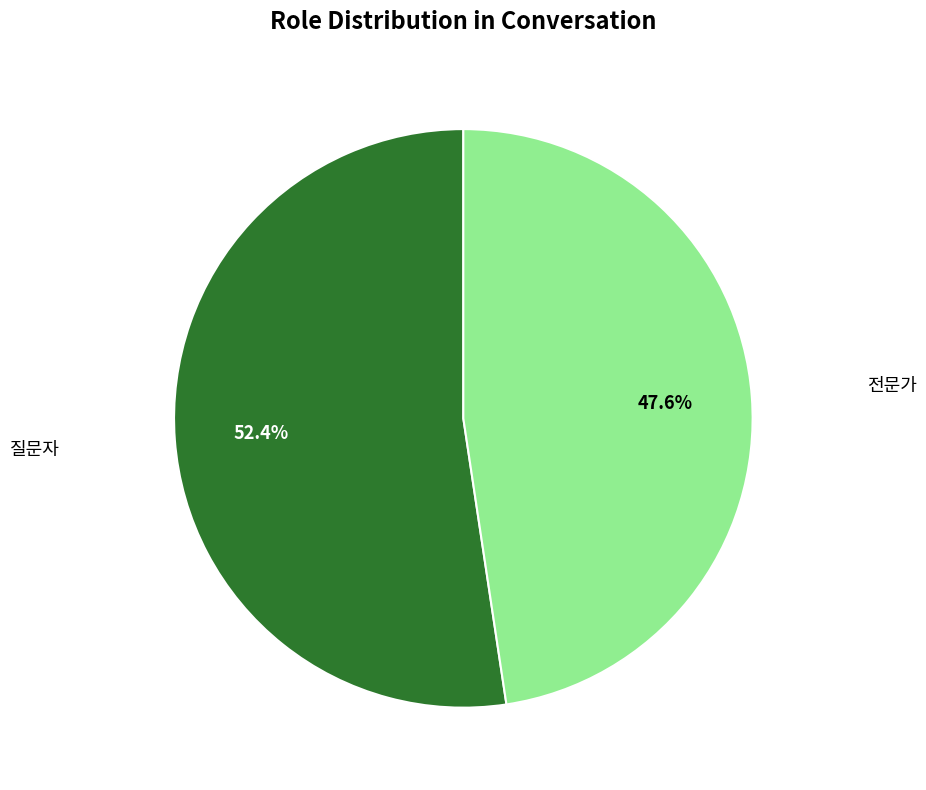

To the nearest percent, what is the difference between the 질문자 and 전문가 slice percentages?

5%